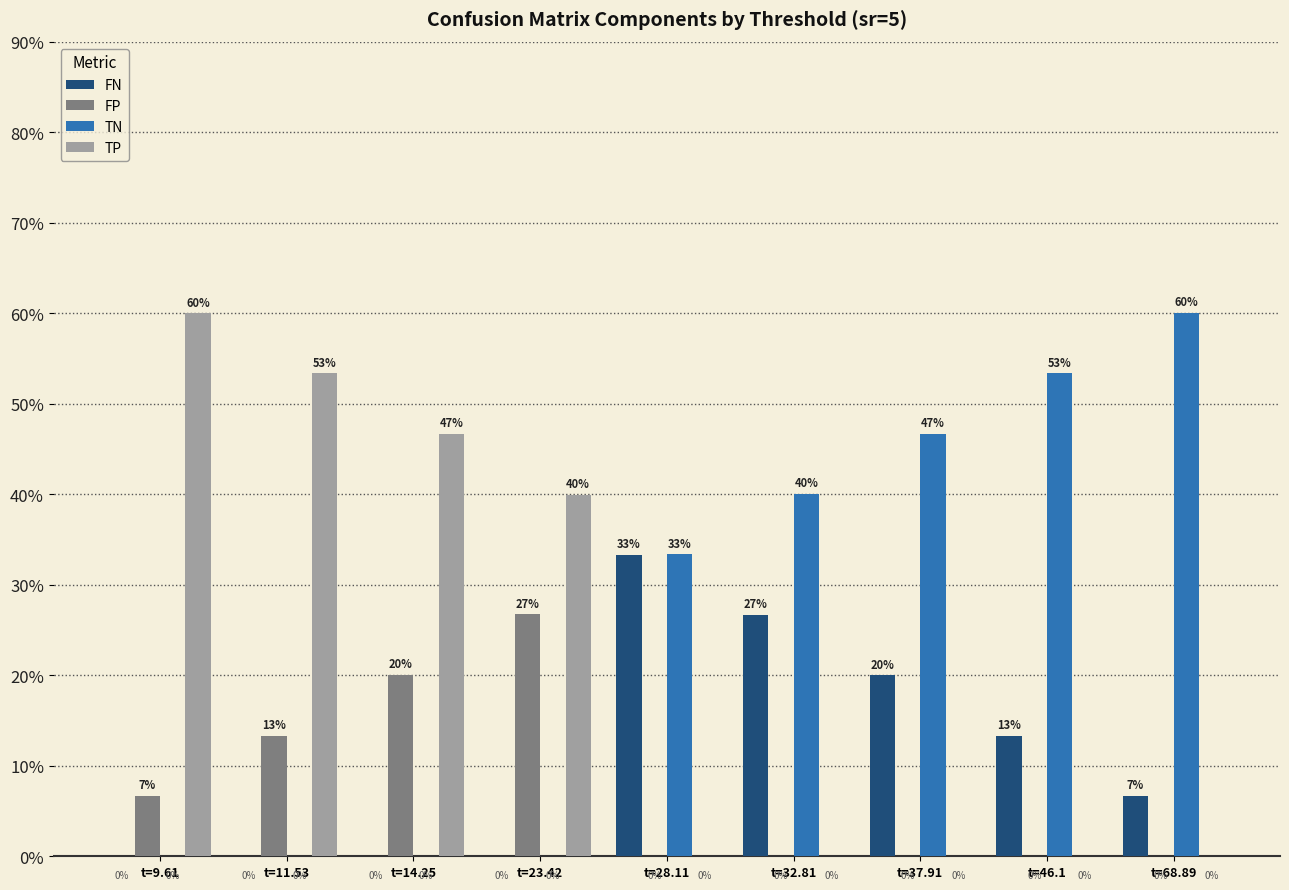

How many groups of bars are there?

9